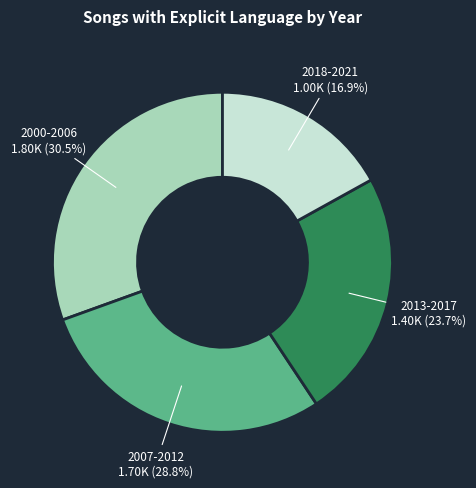

Is there a majority slice in this chart?

No